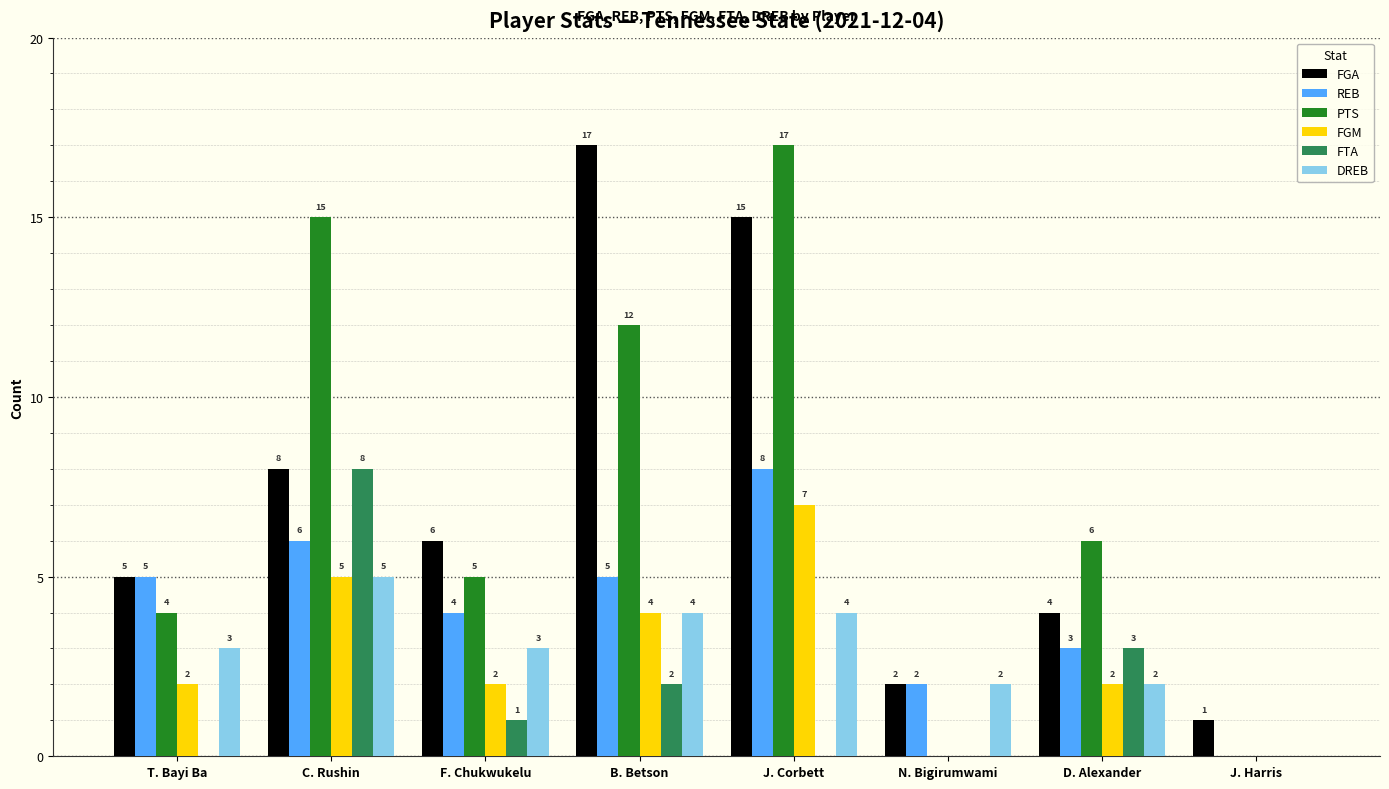

Reading left to right, list all the values displayed in this chart.

FGA: 5	8	6	17	15	2	4	1
REB: 5	6	4	5	8	2	3	0
PTS: 4	15	5	12	17	0	6	0
FGM: 2	5	2	4	7	0	2	0
FTA: 0	8	1	2	0	0	3	0
DREB: 3	5	3	4	4	2	2	0